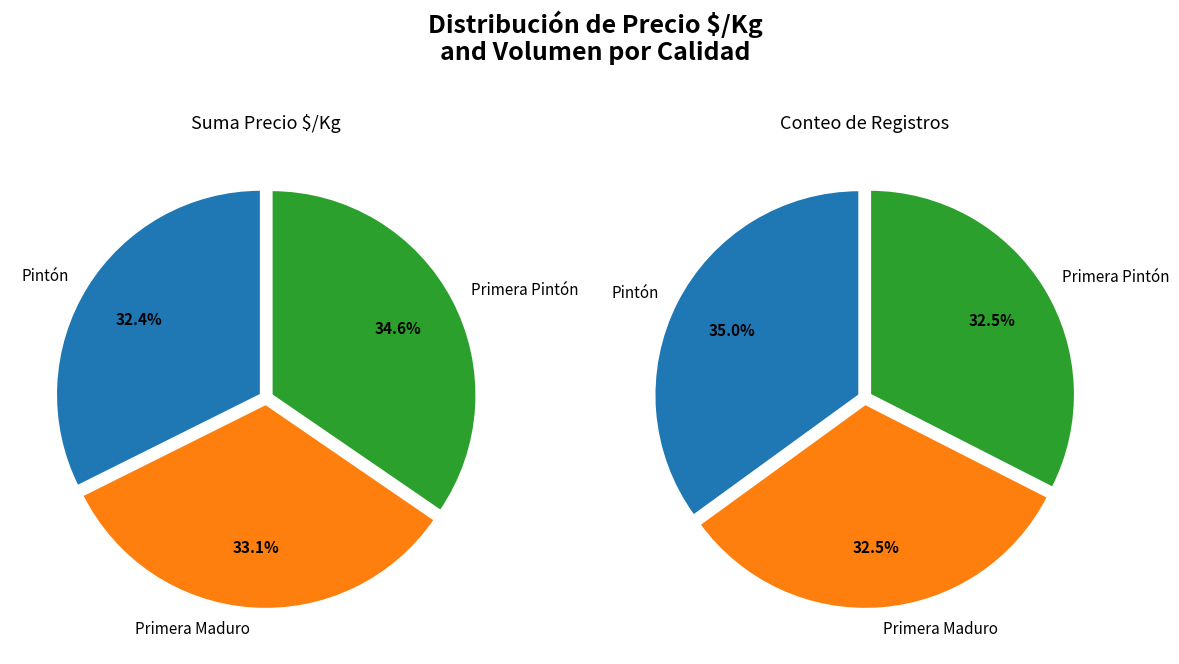

Is it true that 10 is 2% of the pie?

True